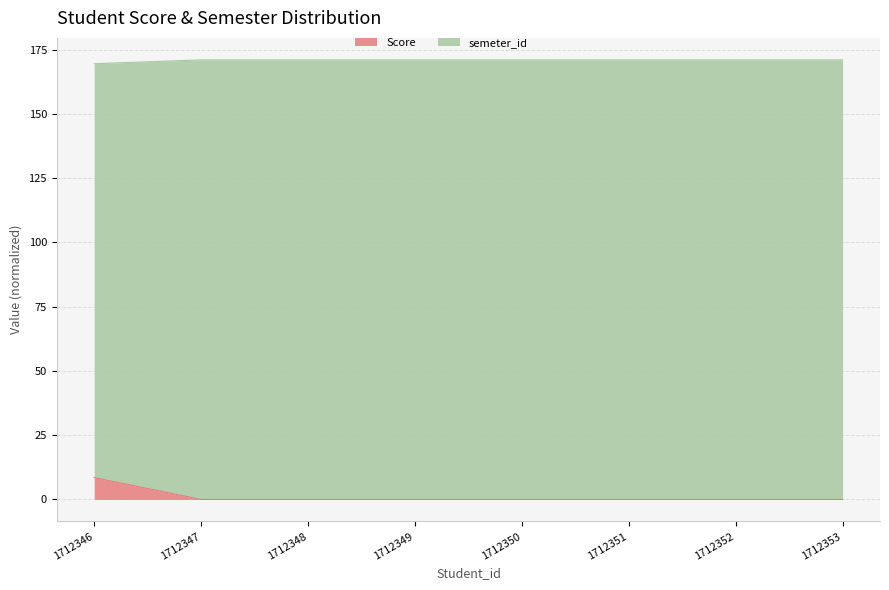

Reading right to left, list all the values displayed in this chart.

Score: 1712353=0.0	1712352=0.0	1712351=0.0	1712350=0.0	1712349=0.0	1712348=0.0	1712347=0.0	1712346=8.5
semeter_id: 1712353=171.0	1712352=171.0	1712351=171.0	1712350=171.0	1712349=171.0	1712348=171.0	1712347=171.0	1712346=169.5